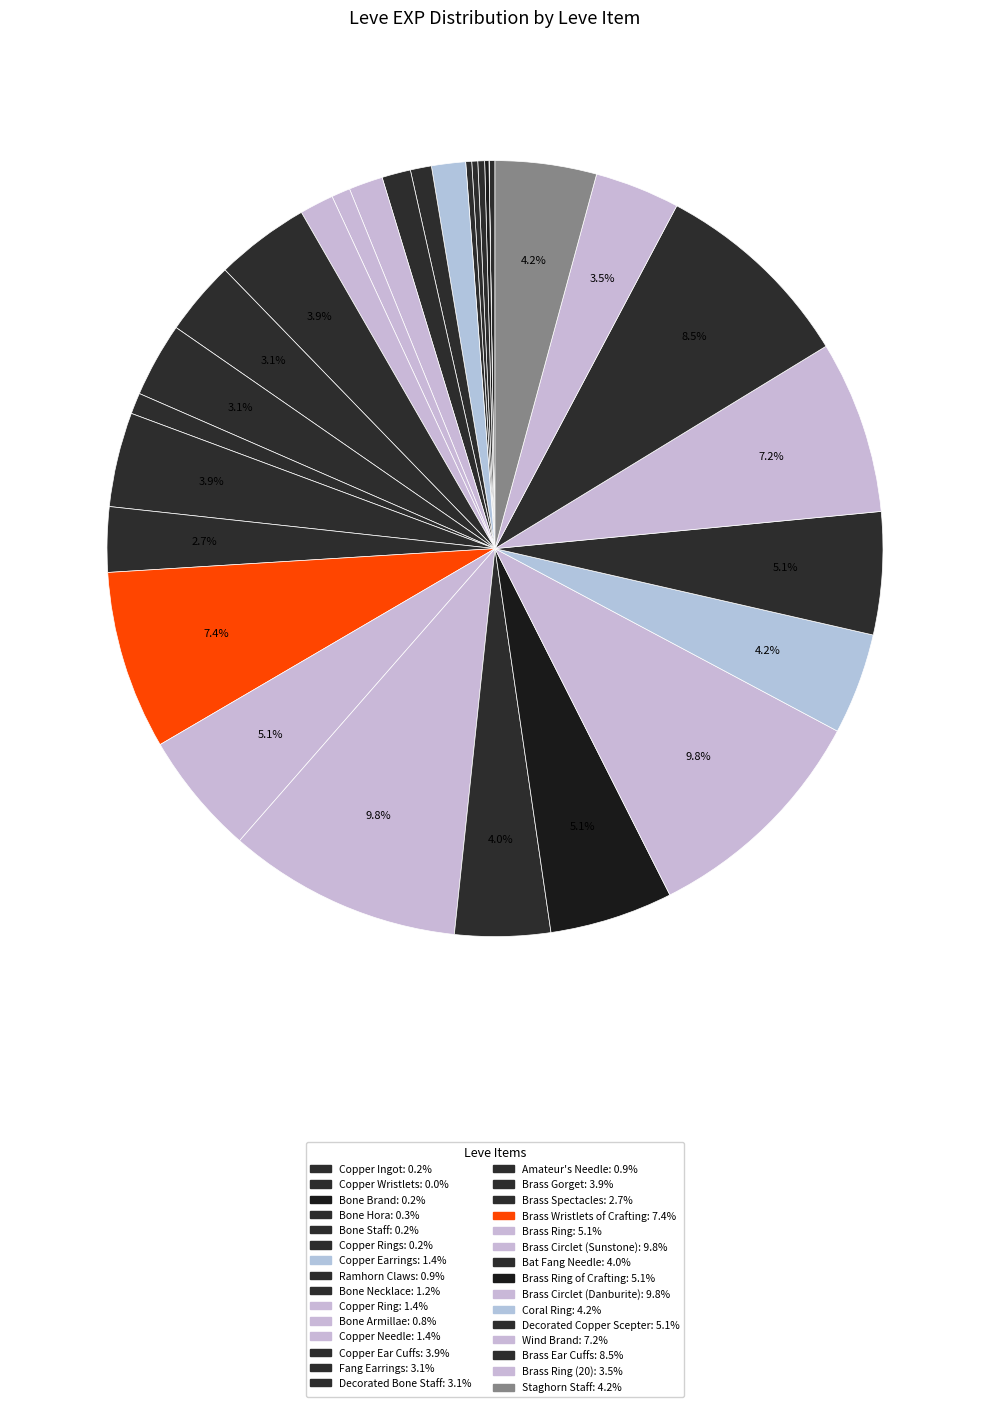

To the nearest percent, what is the average slice percentage?

3%